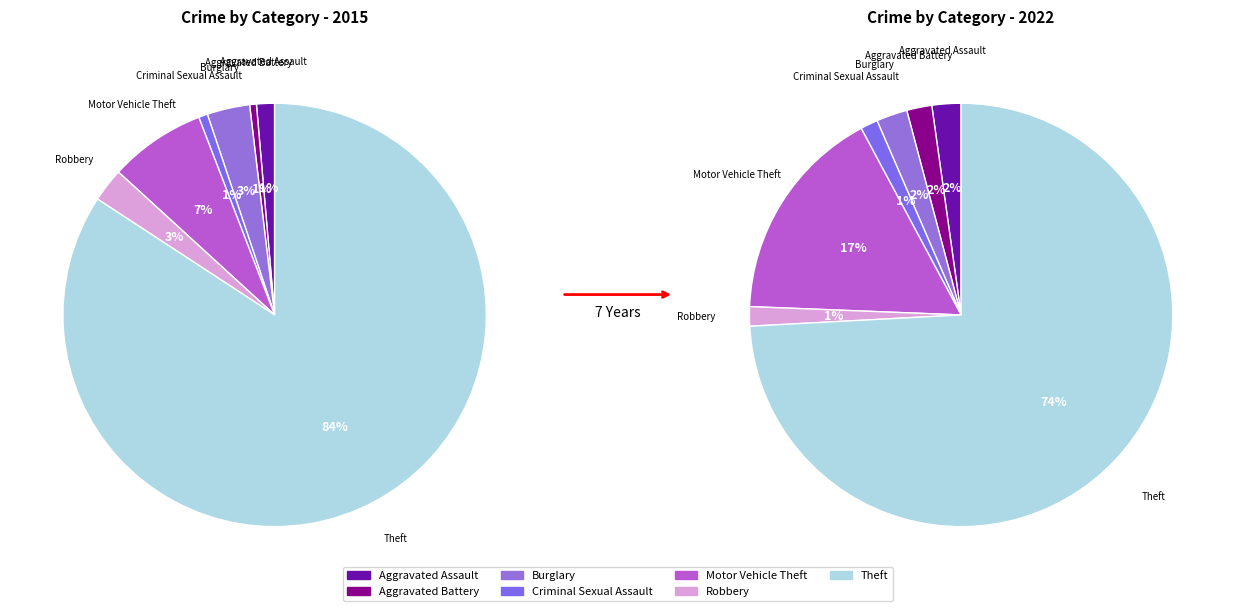

What percentage is the 3 slice, to the nearest percent?

1%